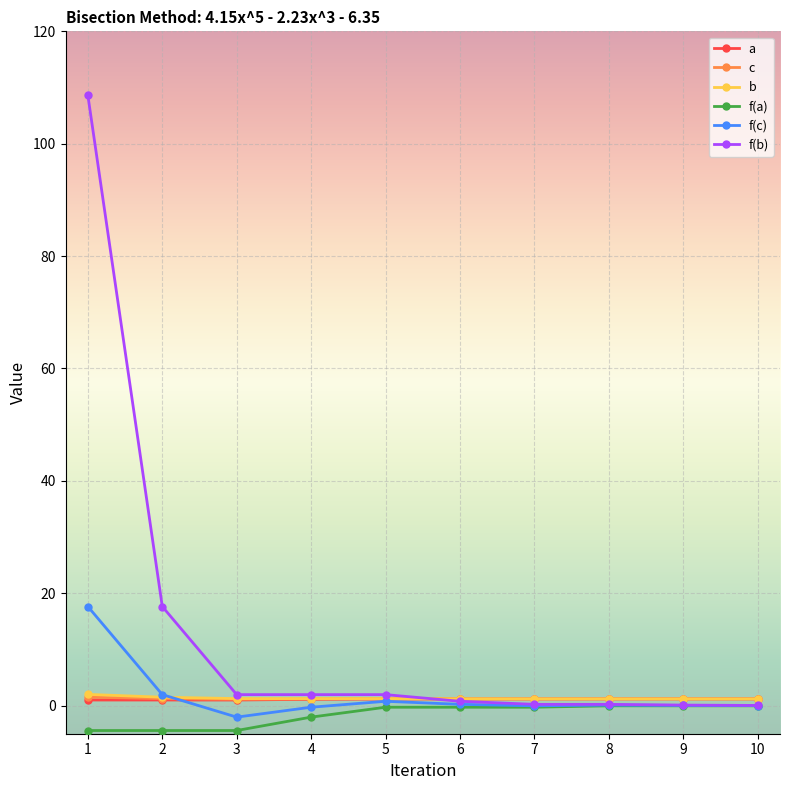

Is it true that f(a) equals -0.3 at 7?

True